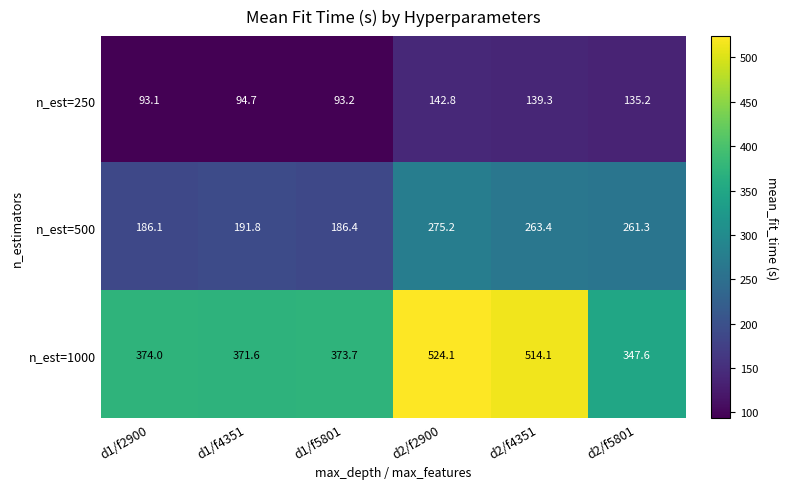

What is the smallest value displayed?

93.1